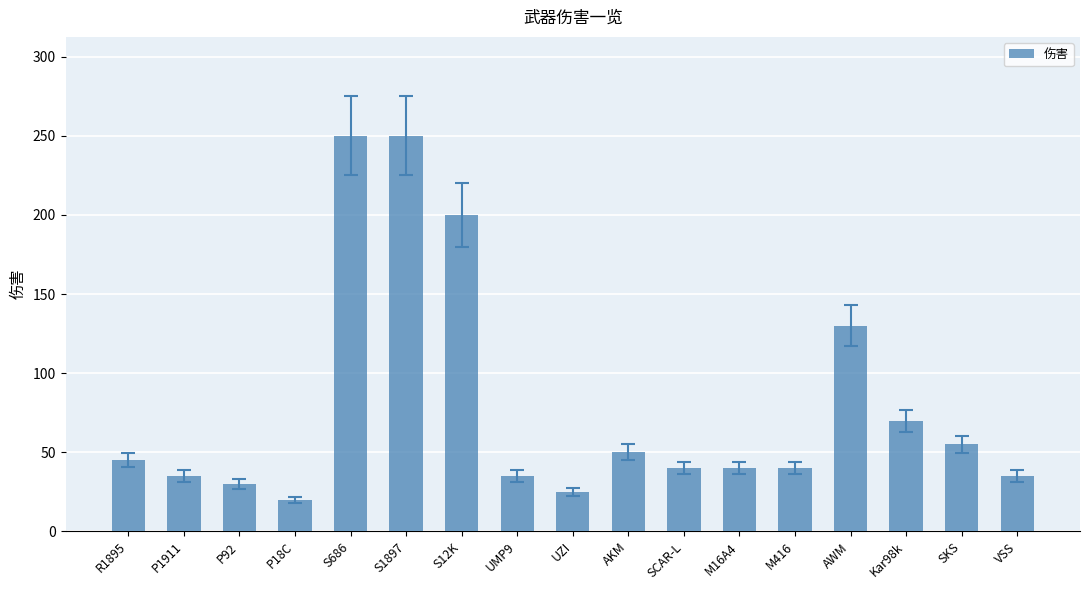

What is the sum of all values?

1350